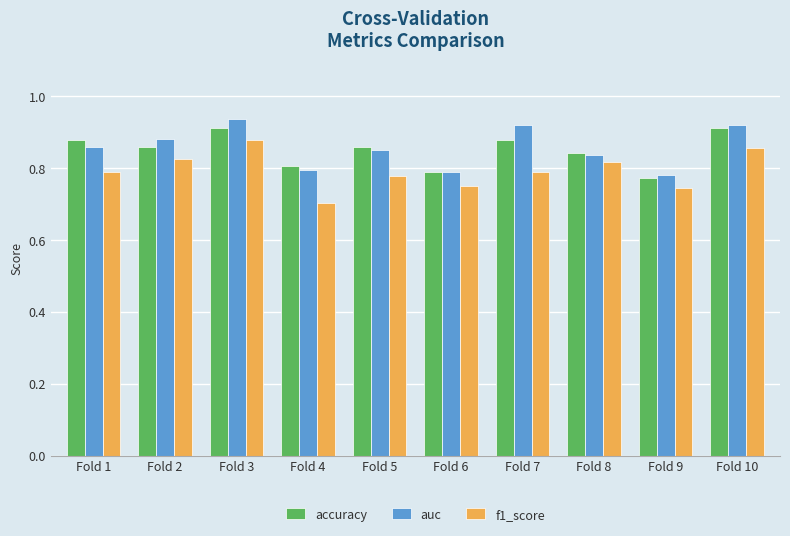

The auc series shows 0.4 at Fold 9. True or false?

False